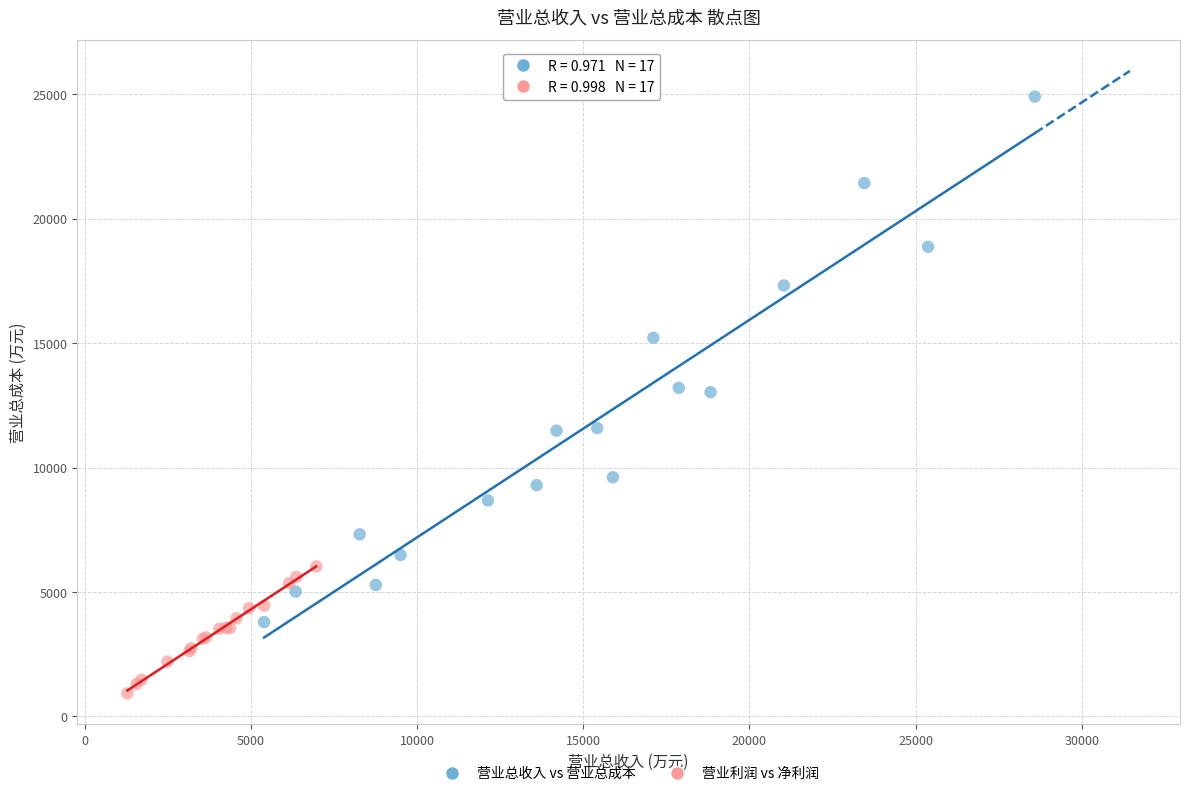

Which series contains the lowest Y value?

营业利润 vs 净利润